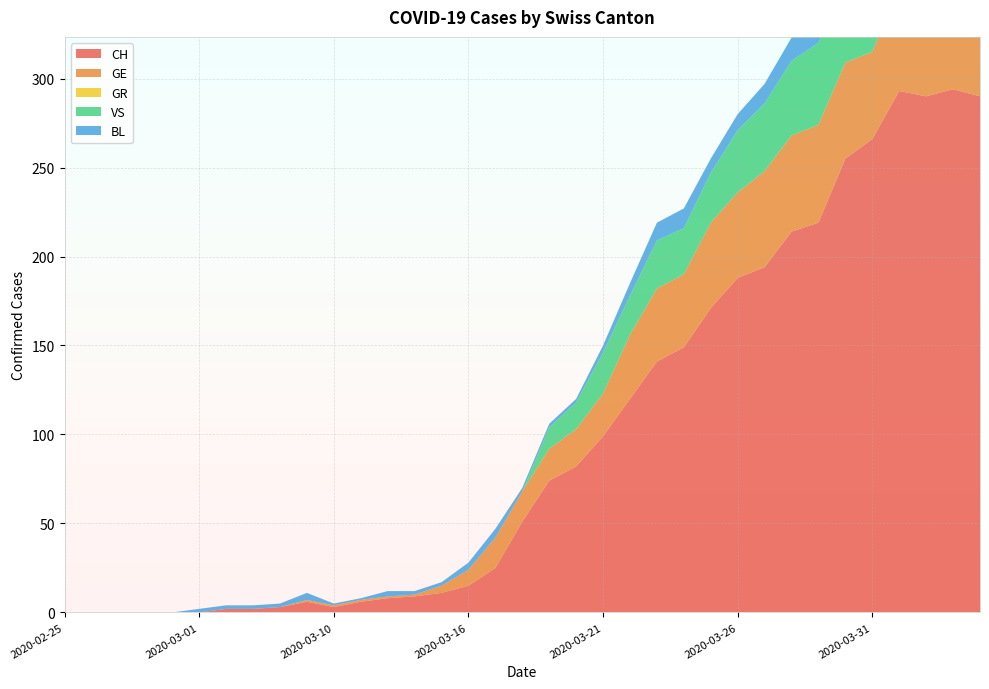

Reading left to right, list all the values displayed in this chart.

CH: 0	0	0	0	0	0	2	2	3	6	3	6	8	9	11	15	25	51	74	82	99	120	141	149	171	188	194	214	219	255	266	293	290	294	290
GE: 0	0	0	0	0	0	0	0	0	1	1	1	1	1	4	9	17	17	18	21	24	36	41	41	48	48	54	54	55	54	49	58	54	58	51
GR: 0	0	0	0	0	0	0	0	0	0	0	0	0	0	0	0	0	0	0	0	0	0	0	0	0	0	0	0	0	0	0	0	0	0	0
VS: 0	0	0	0	0	0	0	0	0	0	0	0	0	0	0	0	0	0	12	15	23	22	27	26	28	35	38	42	46	46	50	54	53	57	59
BL: 0	0	0	0	0	2	2	2	2	4	1	1	3	2	2	4	5	2	2	2	4	7	10	11	8	9	11	13	14	16	16	17	18	18	17